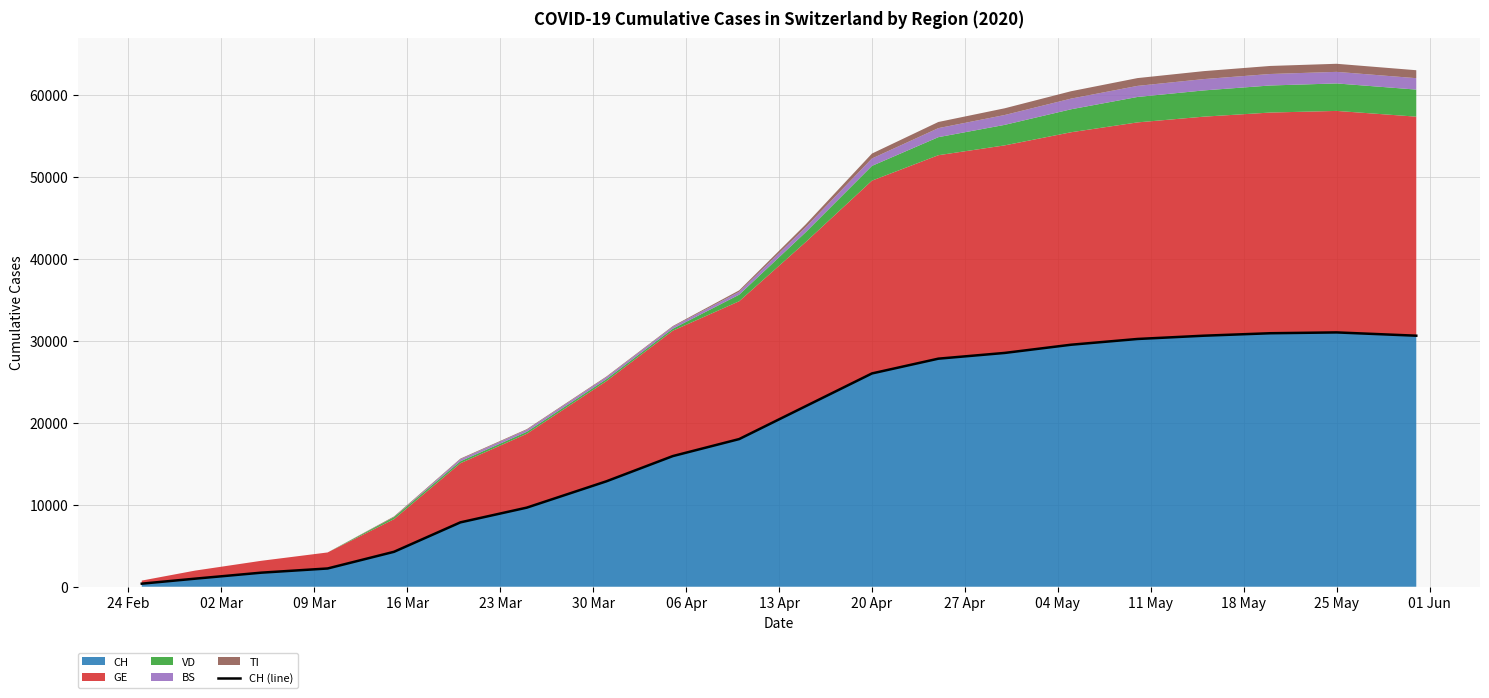

The chart shows a value of 12460 at 15. True or false?

False